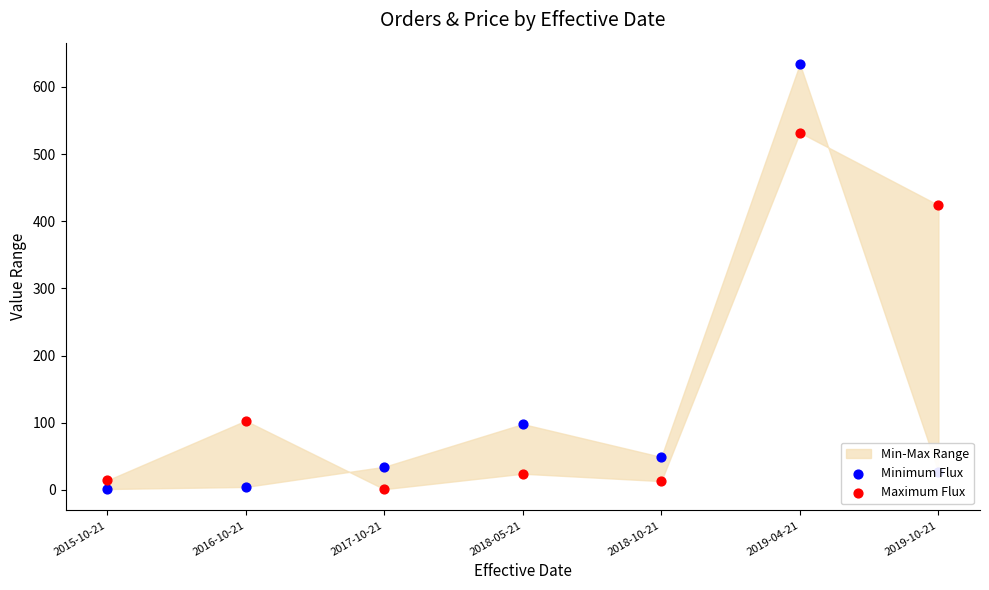

At which category is the sum across all series the highest?

2019-04-21